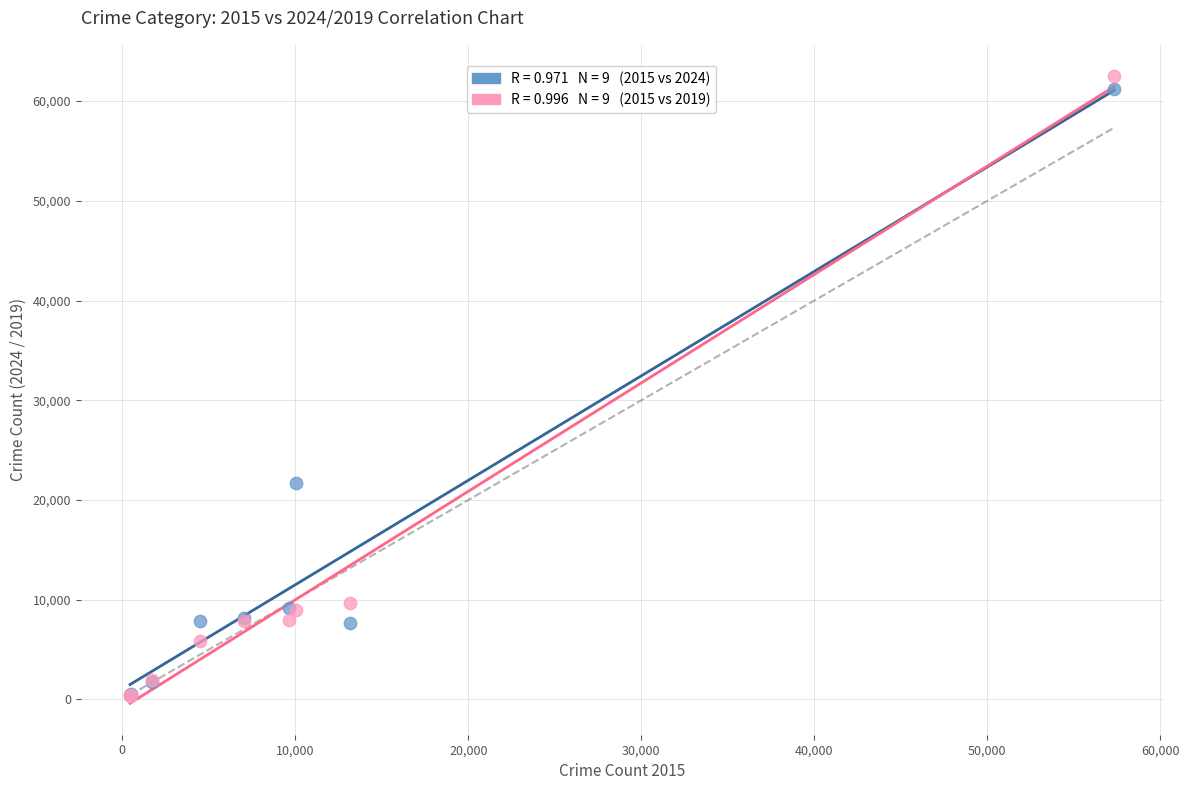

Across all series, what Y value is closest to 31437?

21689